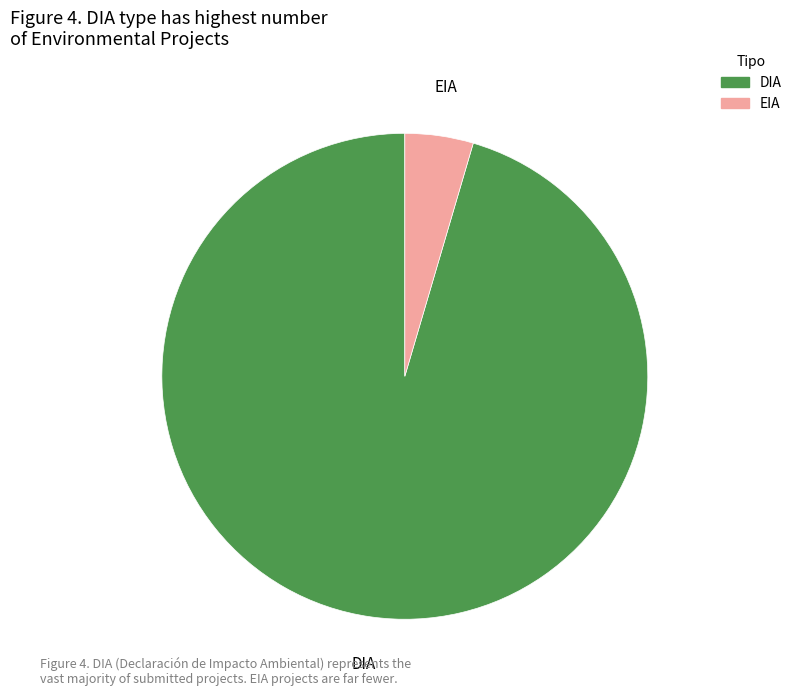

Is there a majority slice in this chart?

Yes